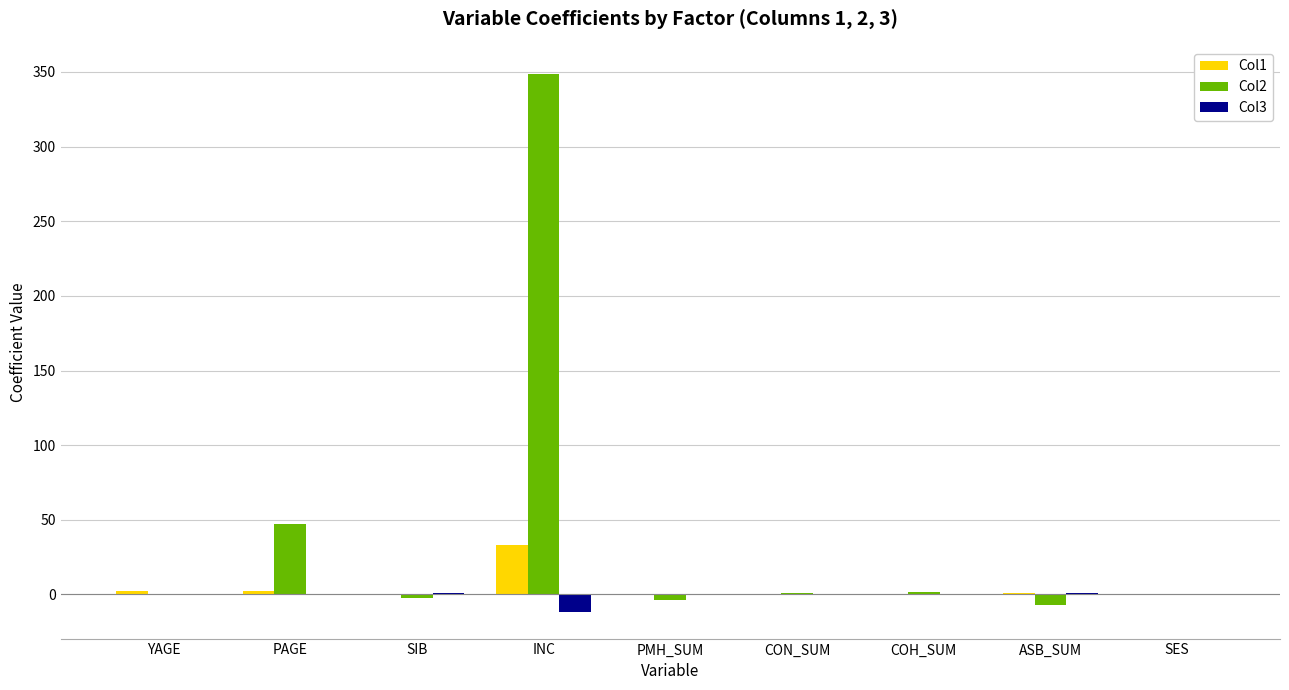

At which label does Col2 reach its peak?

INC